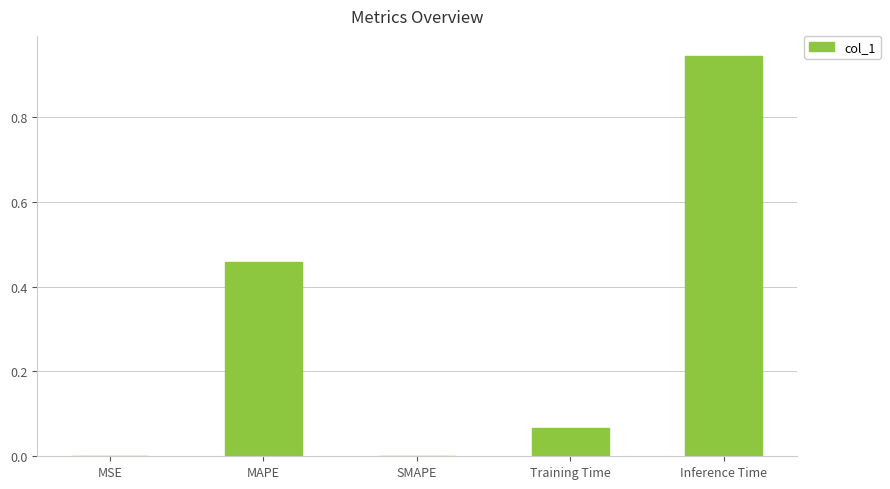

Are the bars horizontal?

No